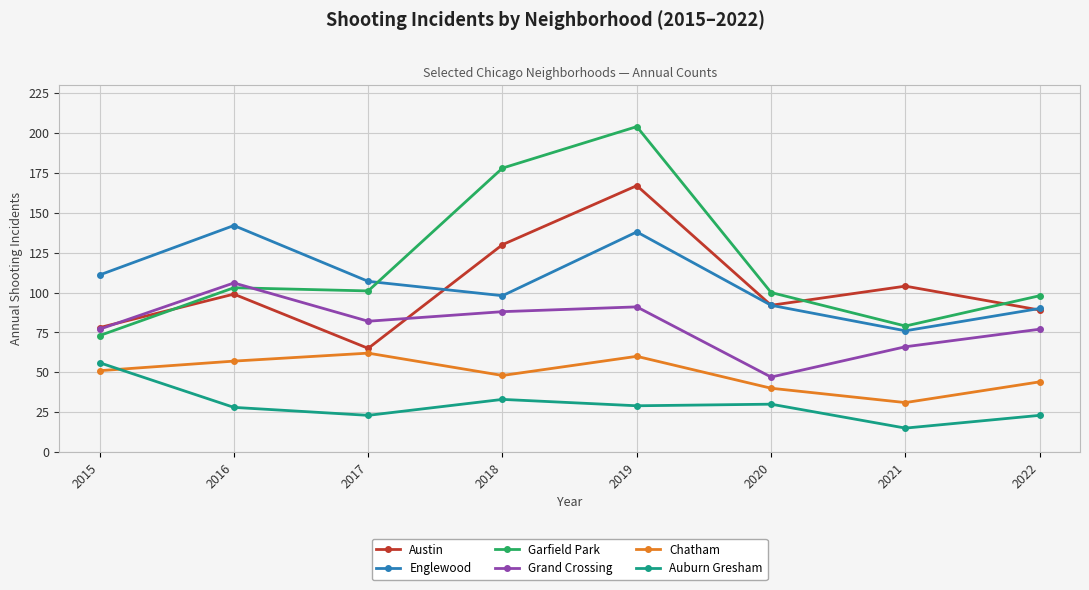

What is the average value of the Englewood series?

107